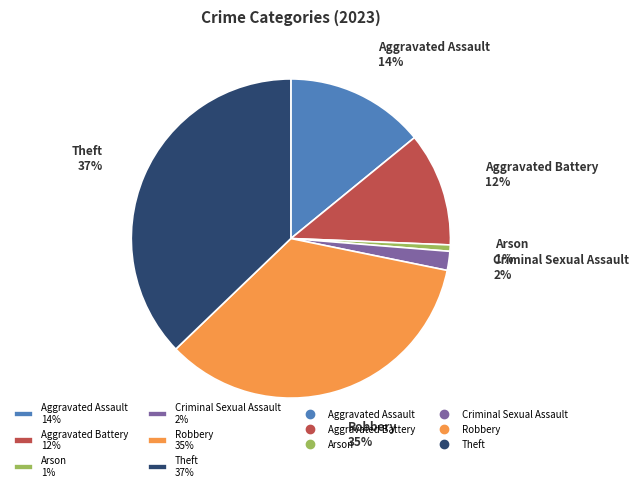

Combined, what portion of the pie is Robbery and Criminal Sexual Assault?

36.5%